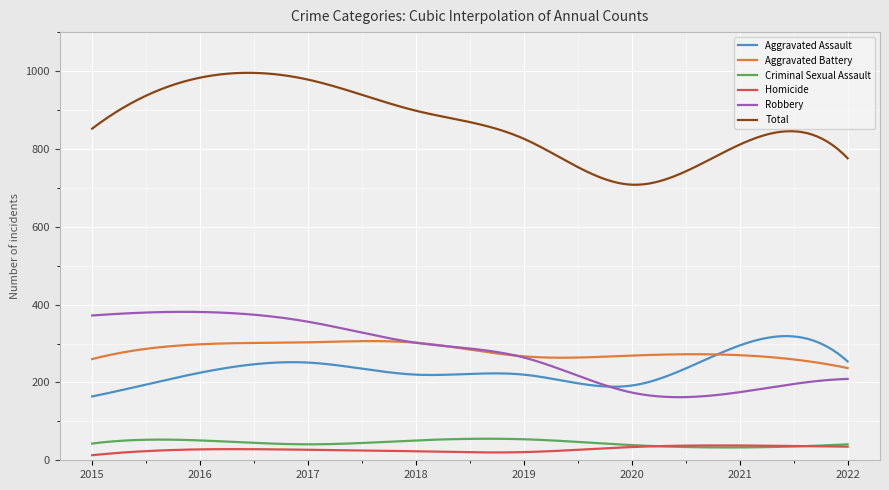

Which series has the largest range (max minus min)?

Total